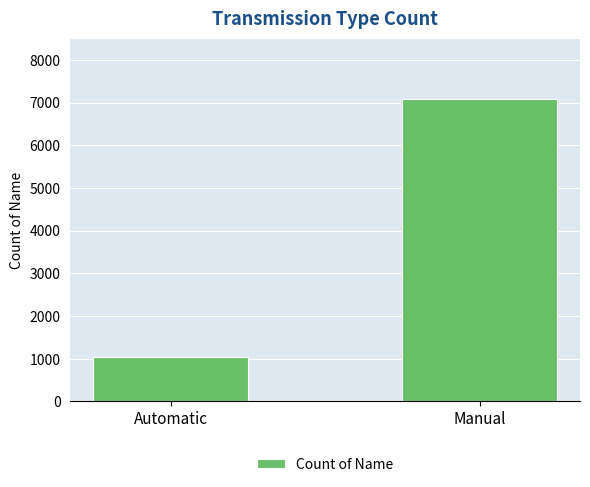

What is the value of the 2nd bar from the left?

7078